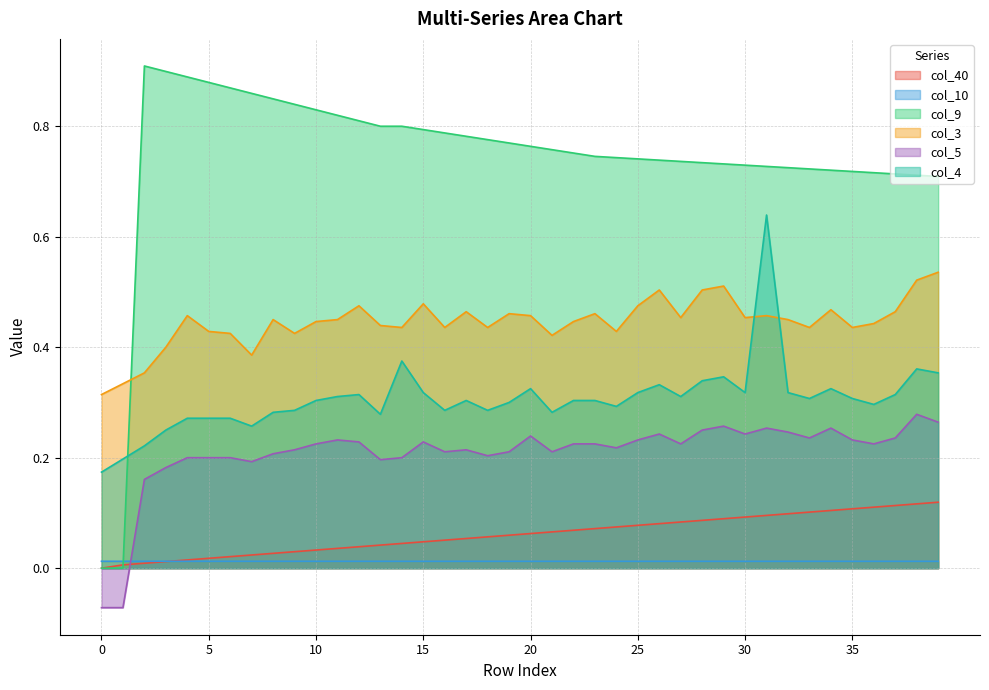

At which category does col_9 reach its first local peak?

2